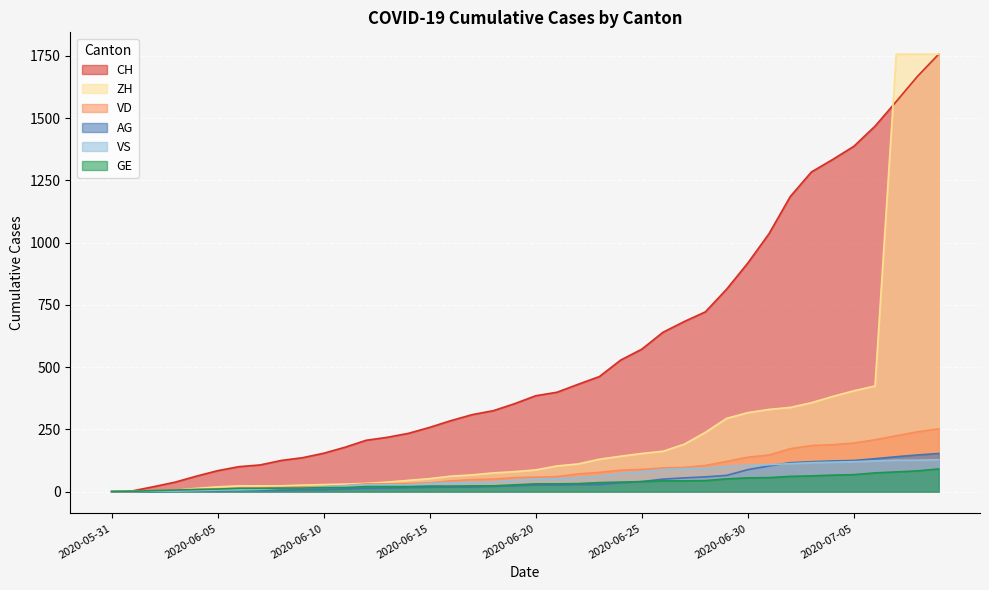

How many lines are shown in the chart?

6